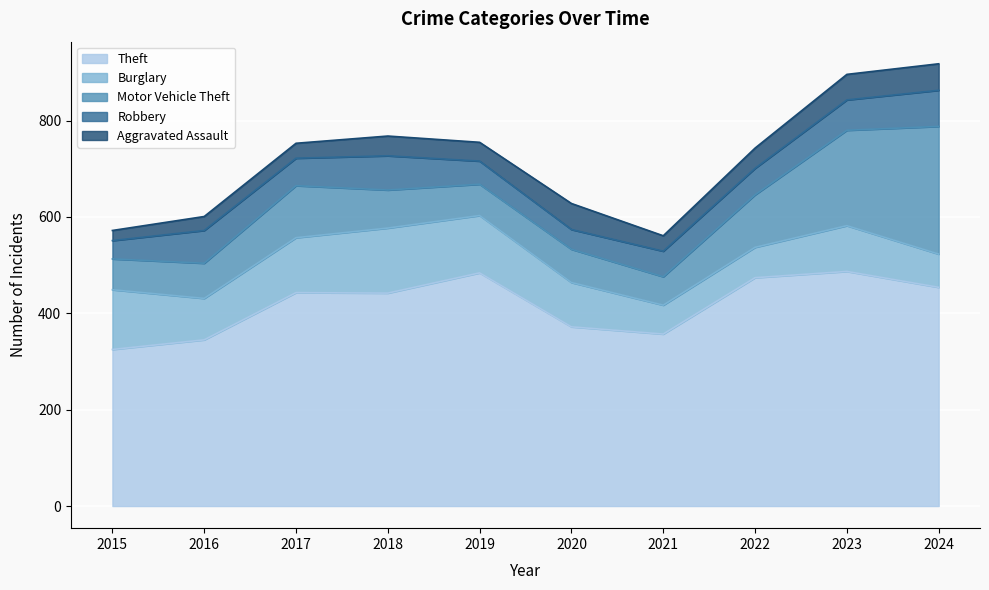

Which series has the largest total across all categories?

Theft